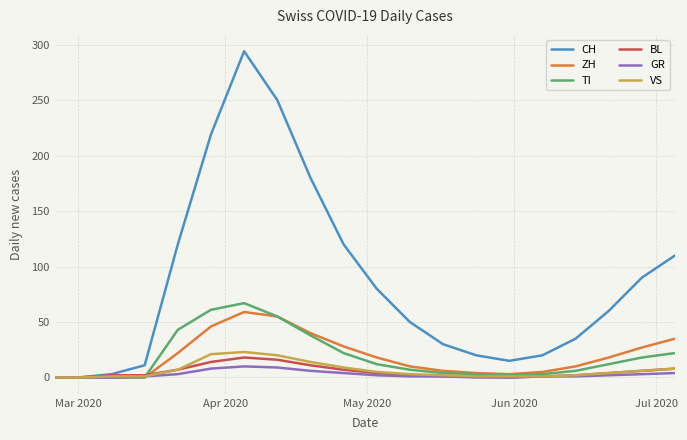

Which series has the widest spread of values?

CH